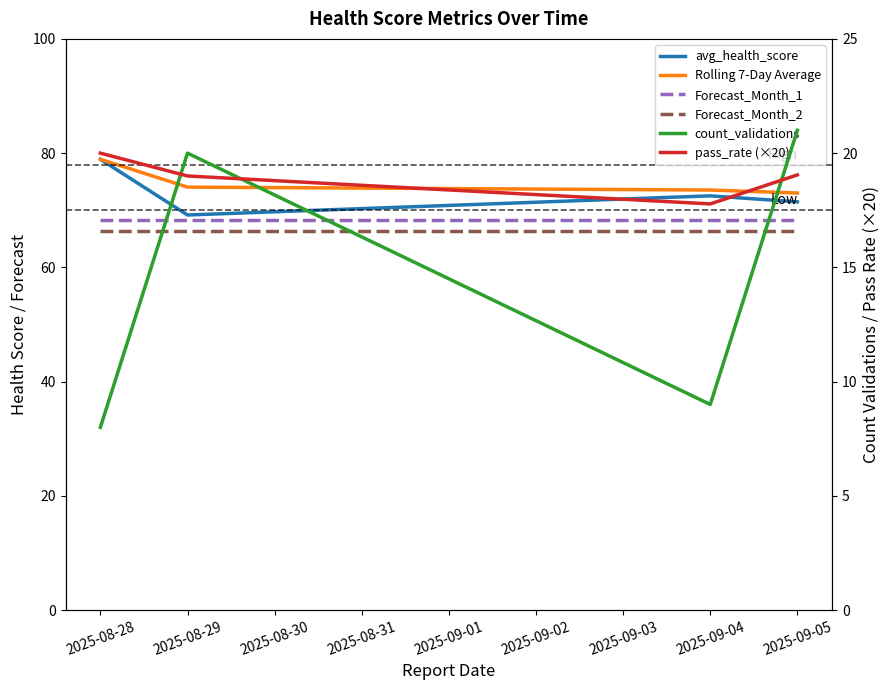

What is the value of the Forecast_Month_2 point at the 1st from the left?

66.4